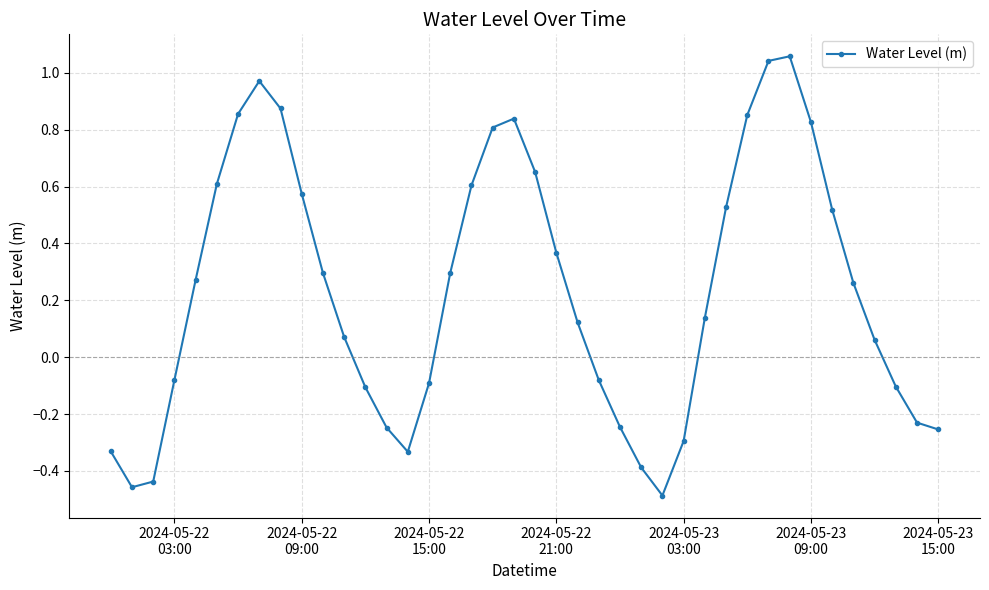

What is the difference between the maximum and minimum values?

1.5